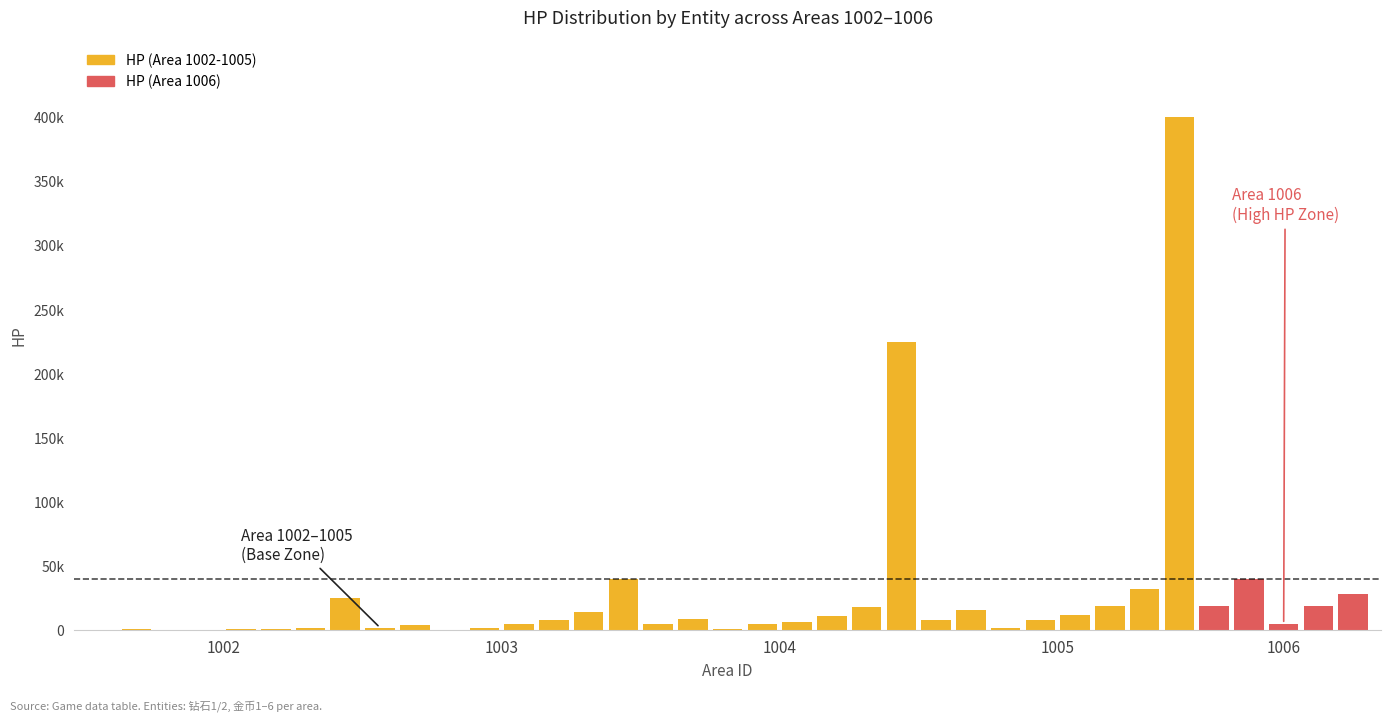

What is the difference between the maximum and minimum values?

399940